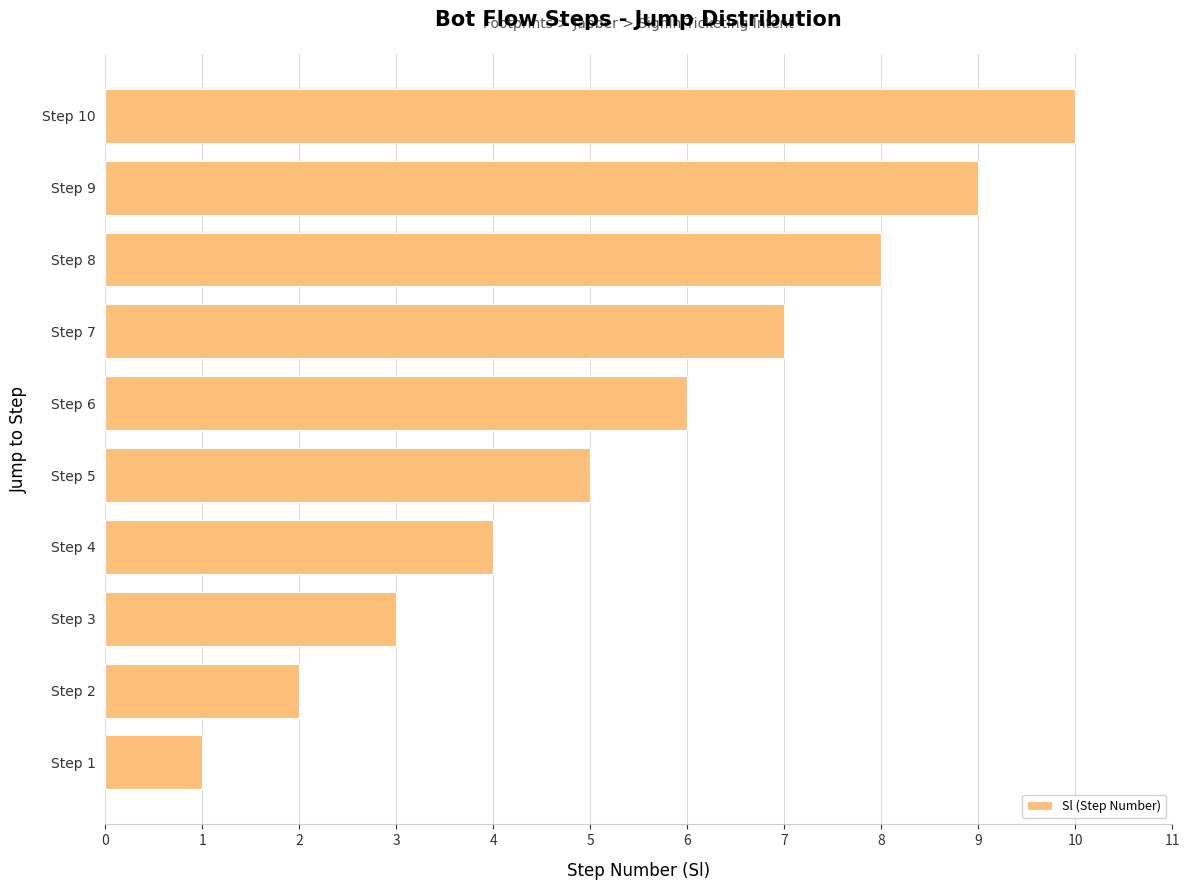

What is the difference between the second highest and second lowest values?

7